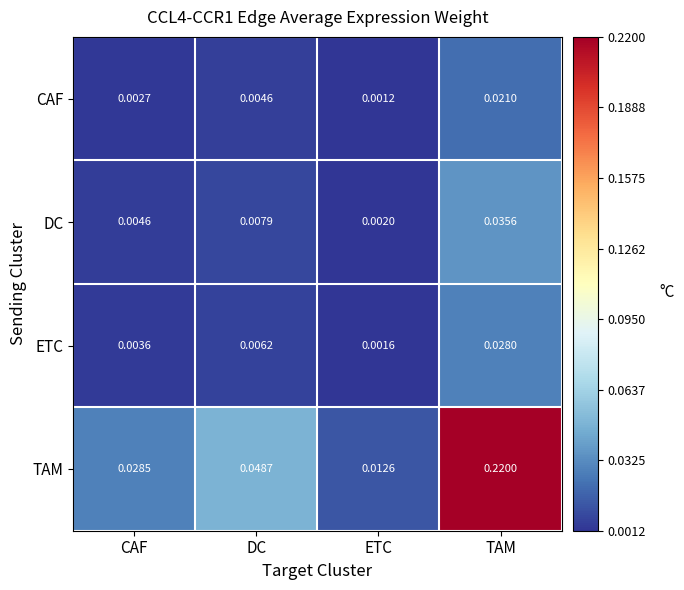

Which label corresponds to the largest value in the chart?

TAM